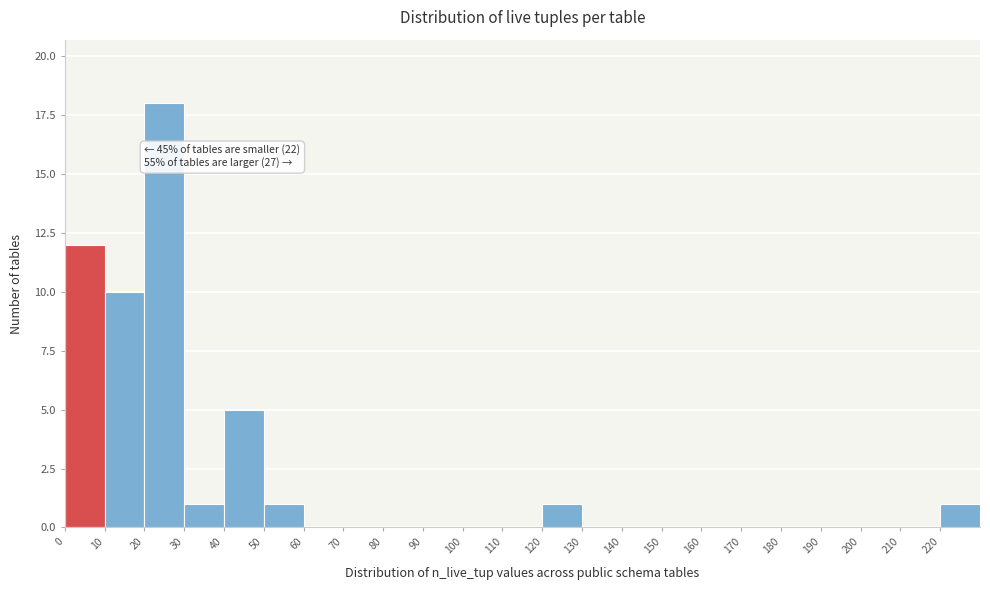

Over which range of the x-axis is the bar tallest?

20 to 30